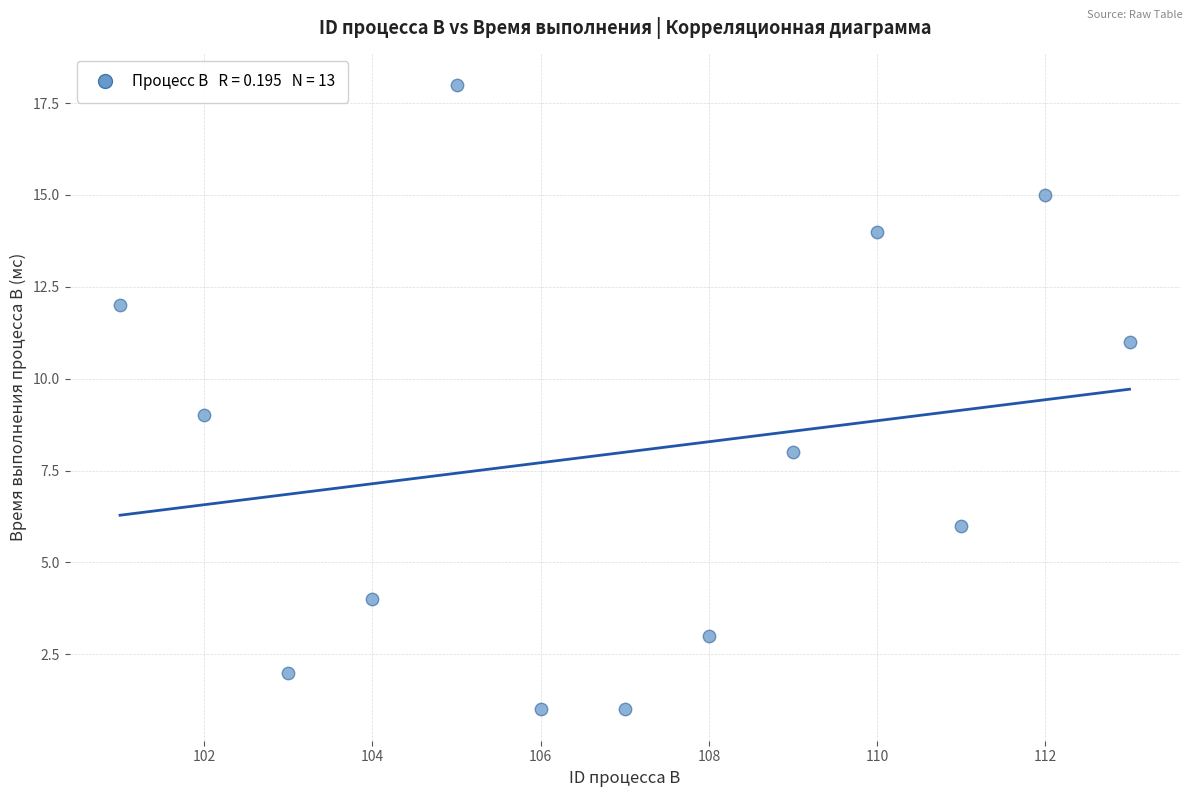

What is the range of X values (max minus min)?

12